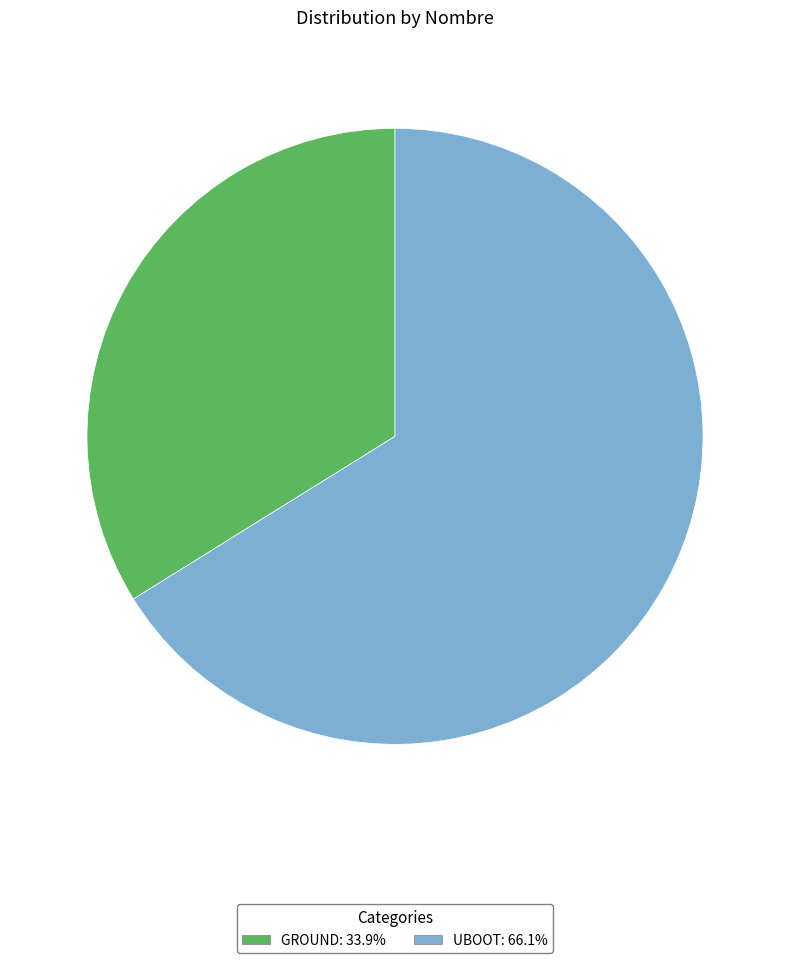

How many slices are in this pie chart?

2